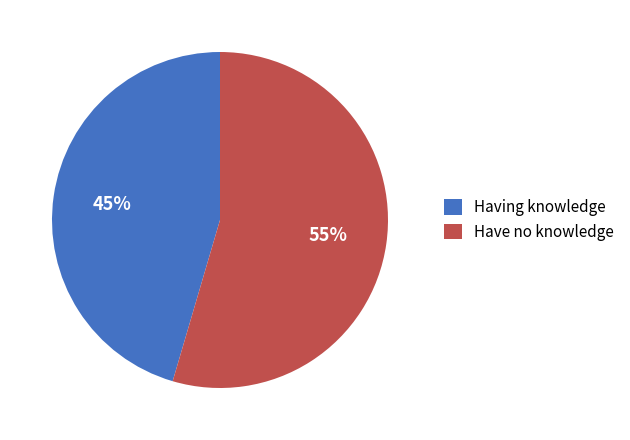

Between Having knowledge and Have no knowledge, which is larger?

Have no knowledge